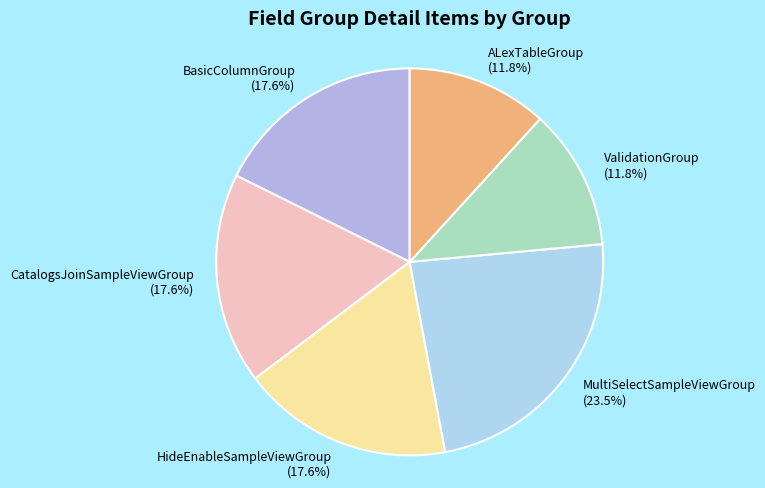

The ALexTableGroup slice represents 20% of the pie. True or false?

False